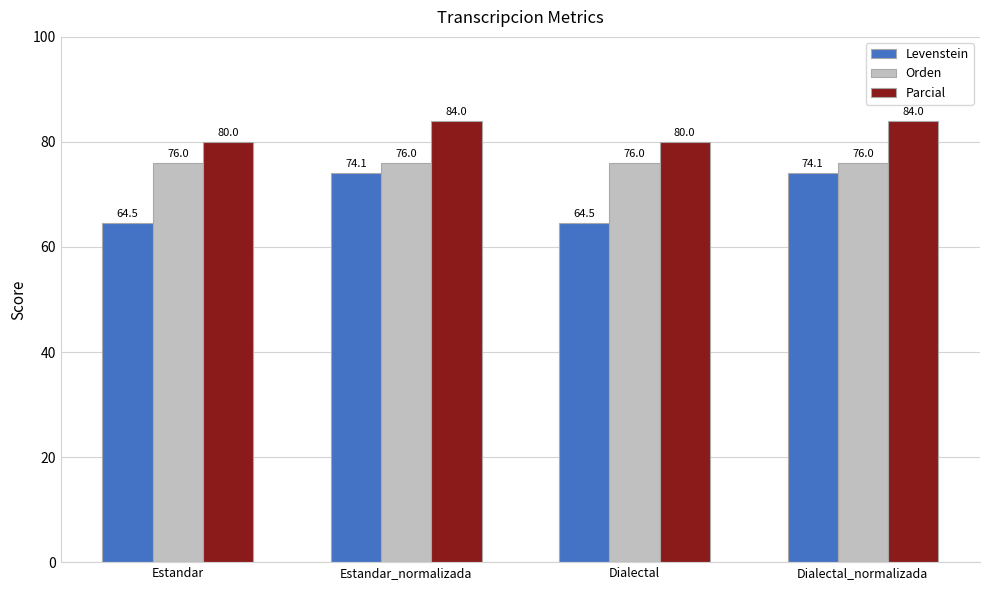

What is the highest value of the Orden series?

76.0